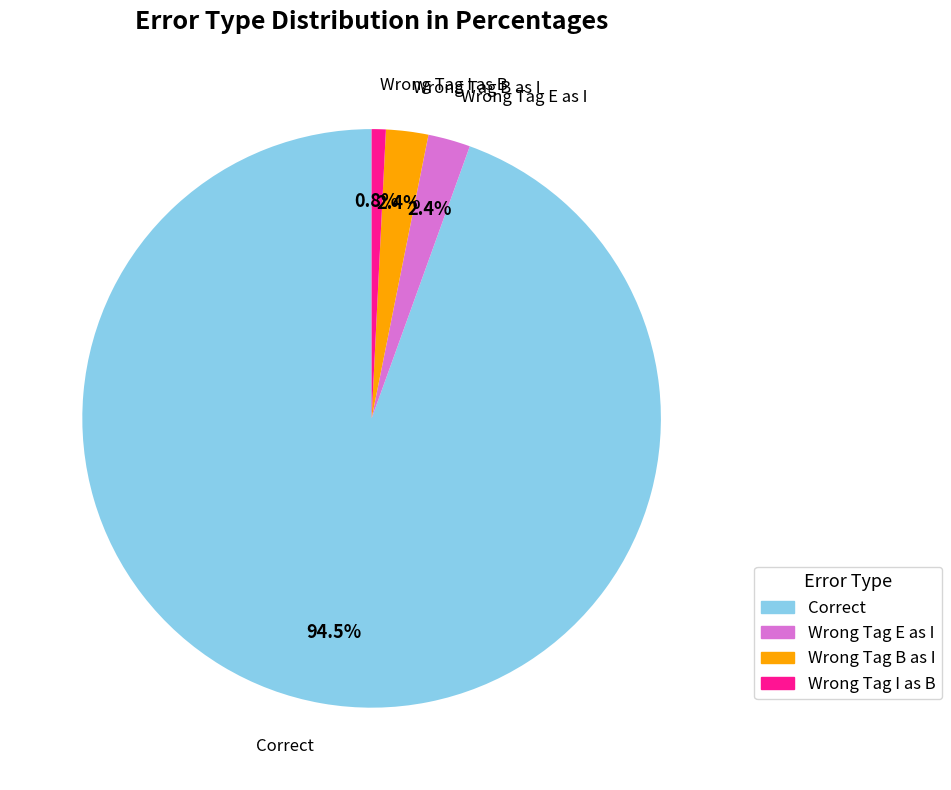

Is there a majority slice in this chart?

Yes